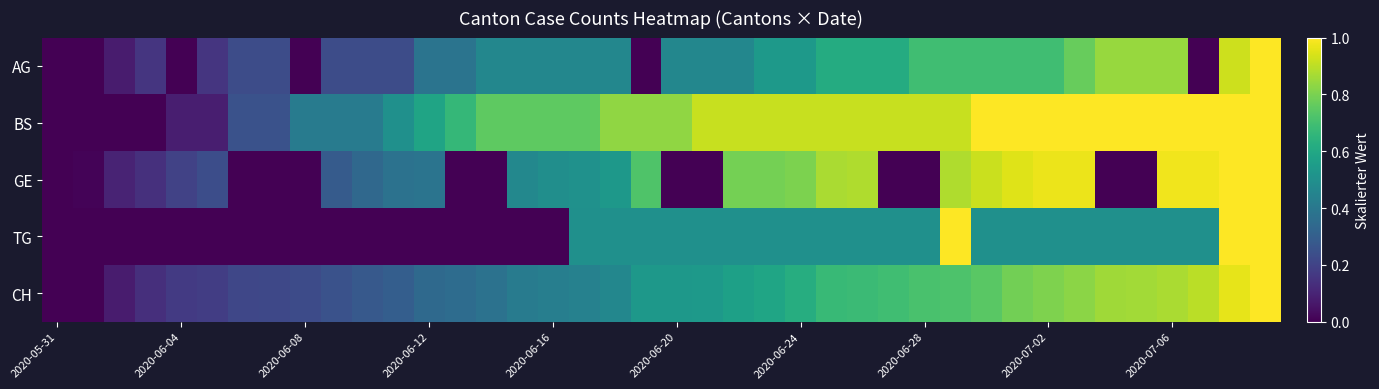

At how many categories does at least one series exceed 0?

39